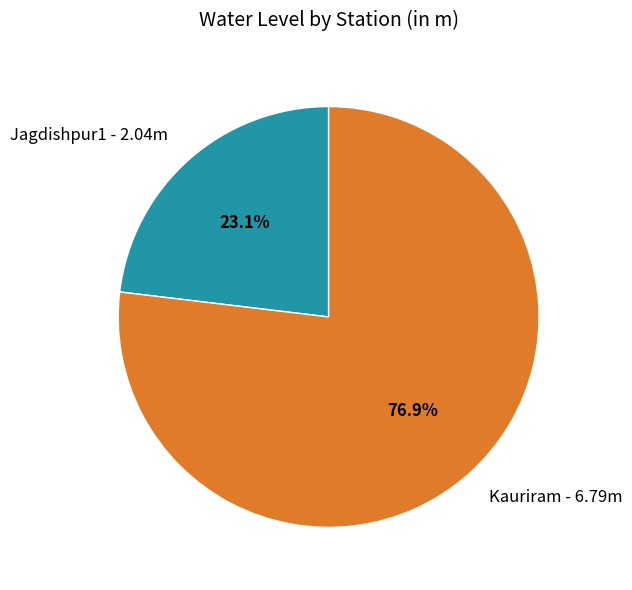

To the nearest percent, what portion does Kauriram represent?

77%